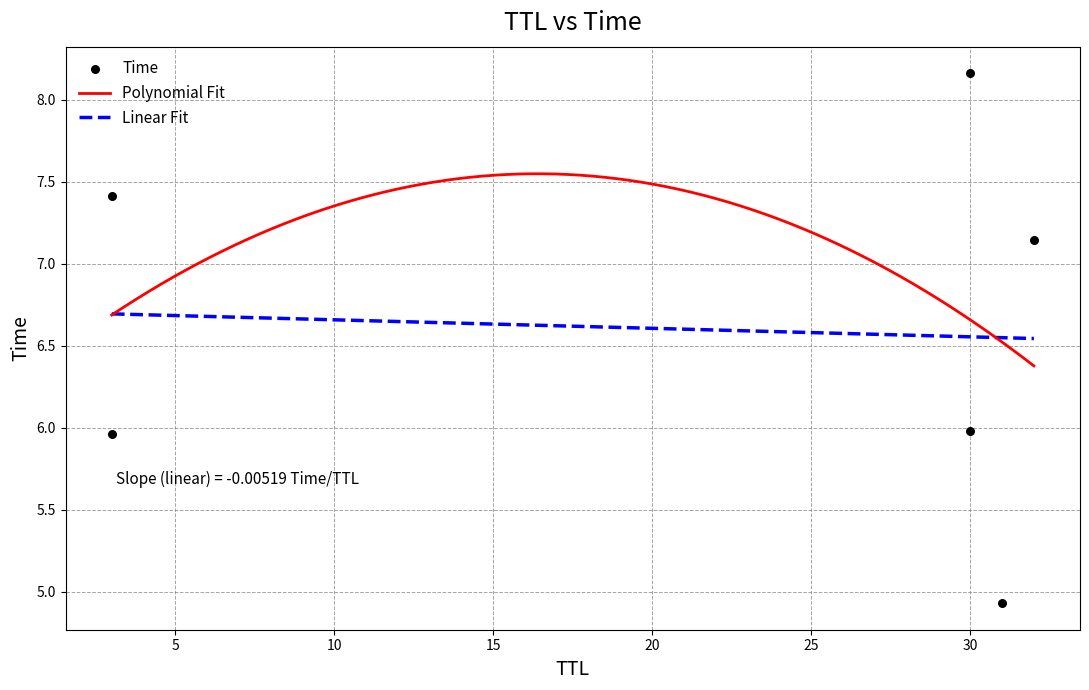

Approximately how many times larger is the value at 32 compared to 3?

1.0